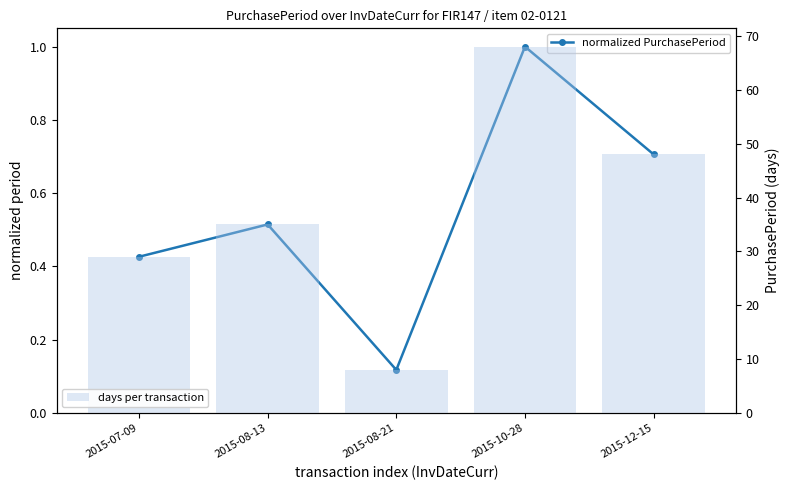

What is the label of the 5th bar from the left?

2015-12-15